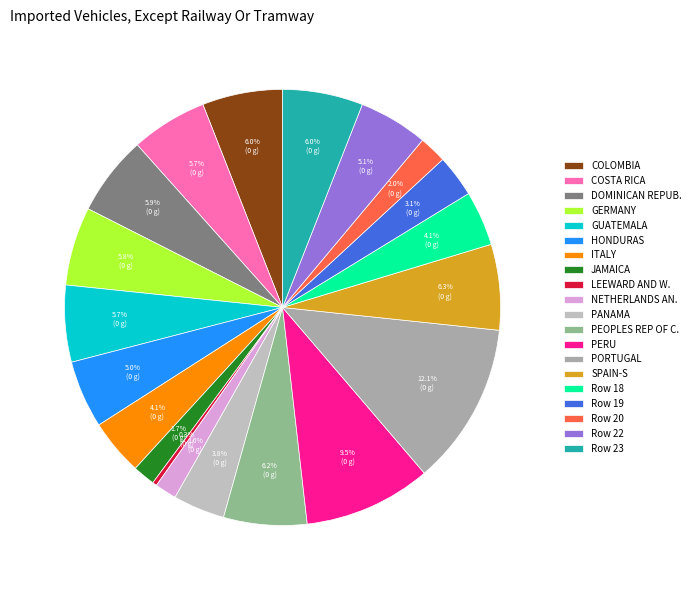

What portion of the pie excludes Row 23?

94.0%